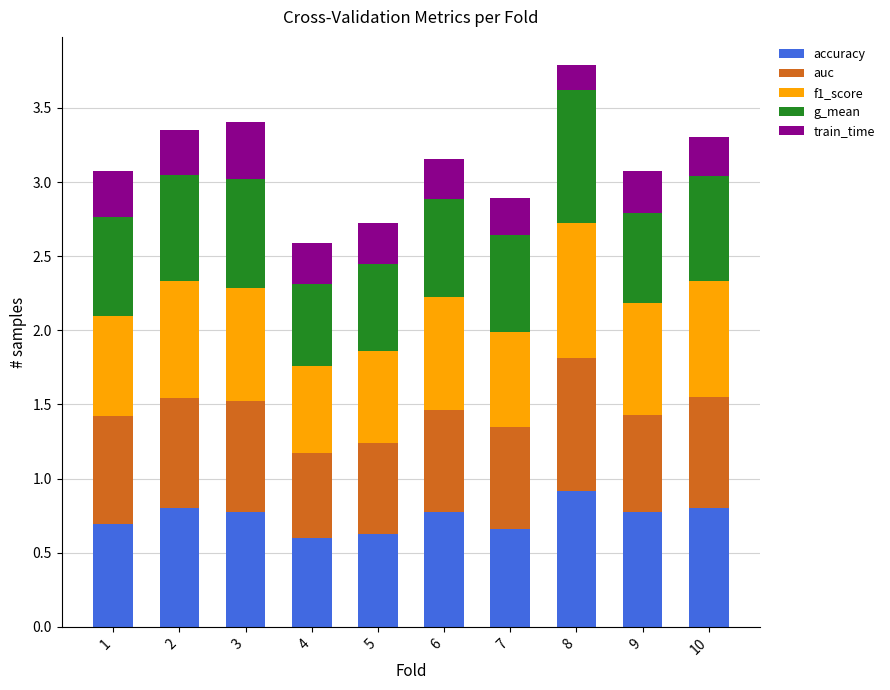

What is the highest value of the accuracy series?

0.9